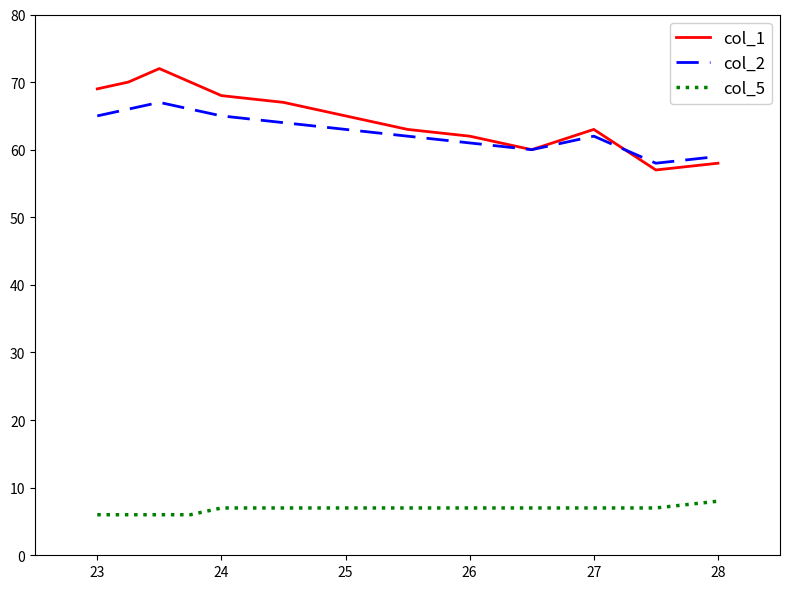

Rank the series by their maximum value, from lowest to highest.

col_5, col_2, col_1